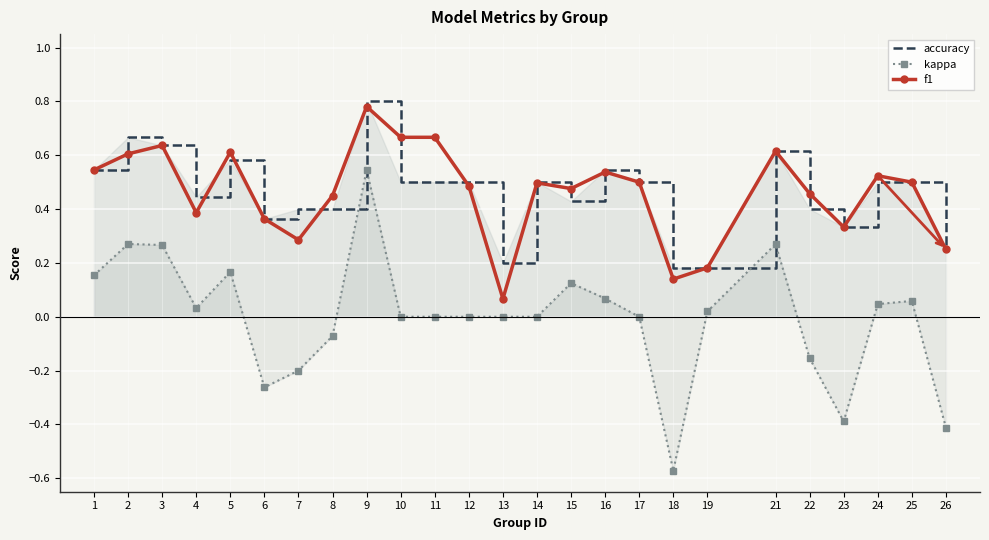

Is it true that kappa equals 0.5 at 2?

False